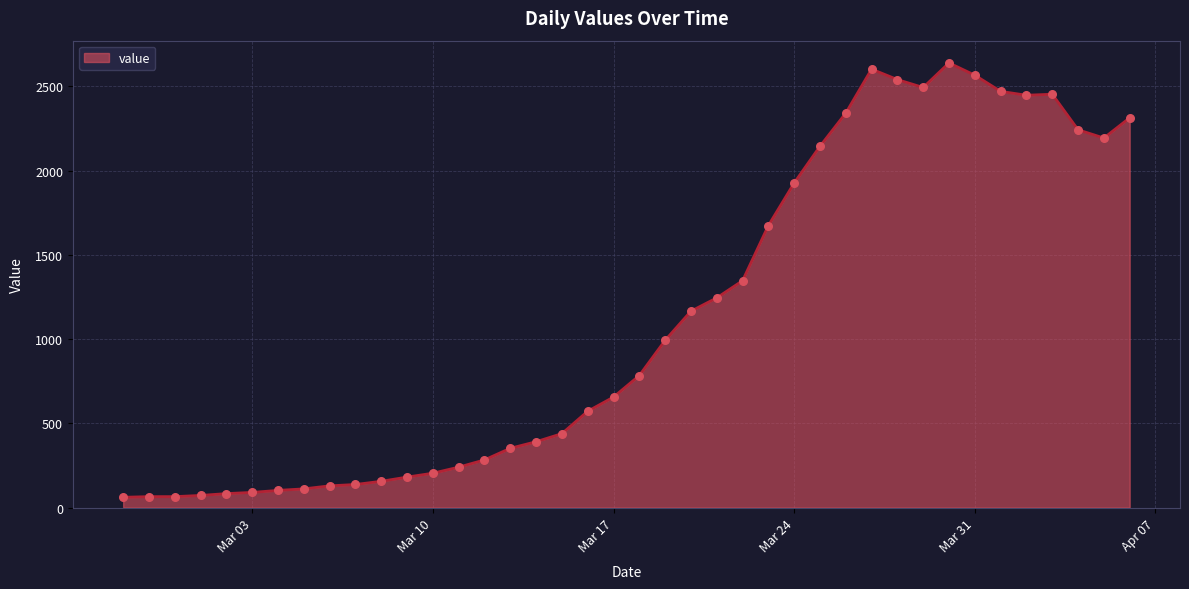

What is the maximum value shown in the chart?

2640